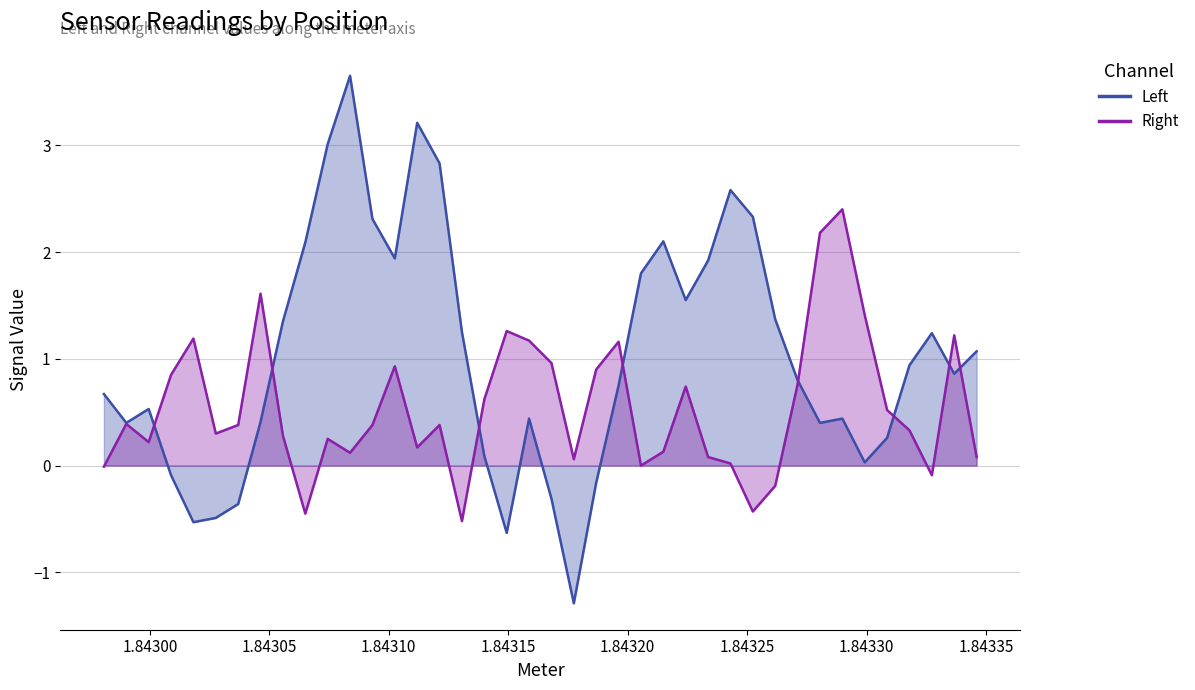

In Right, how many points are higher than both neighbors (excluding endpoints)?

11